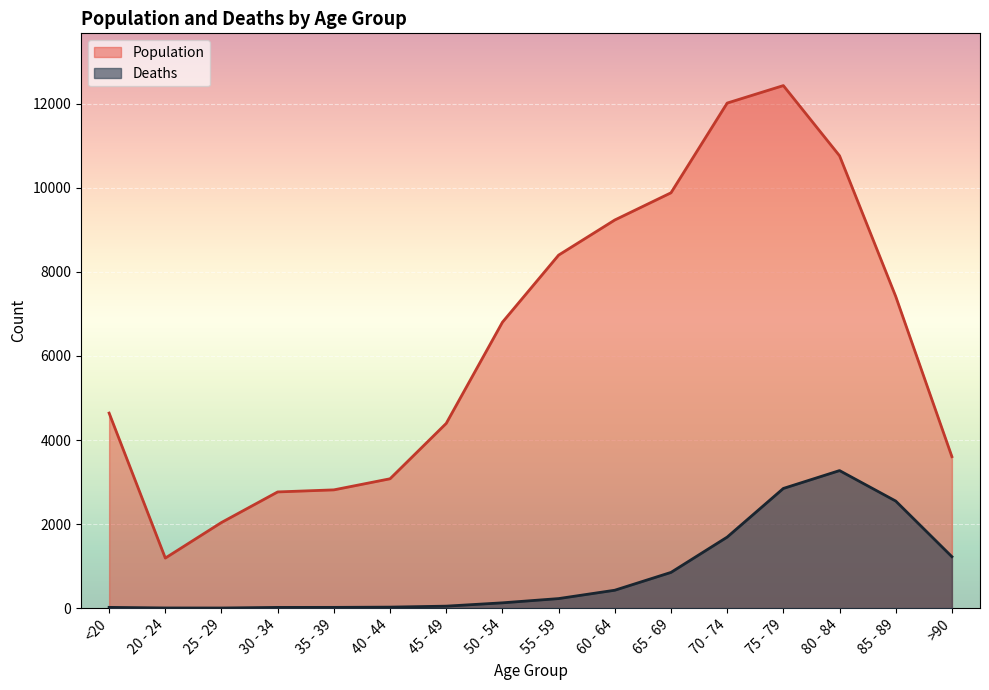

What position from the right is 60 - 64?

7